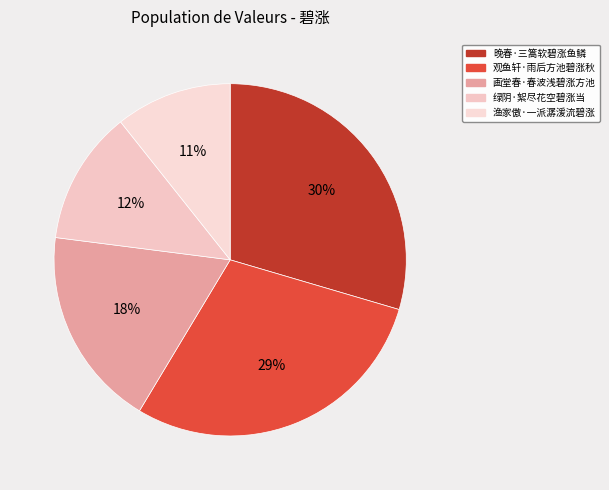

What percentage is NOT represented by 画堂春·春波浅碧涨方池?

81.6%